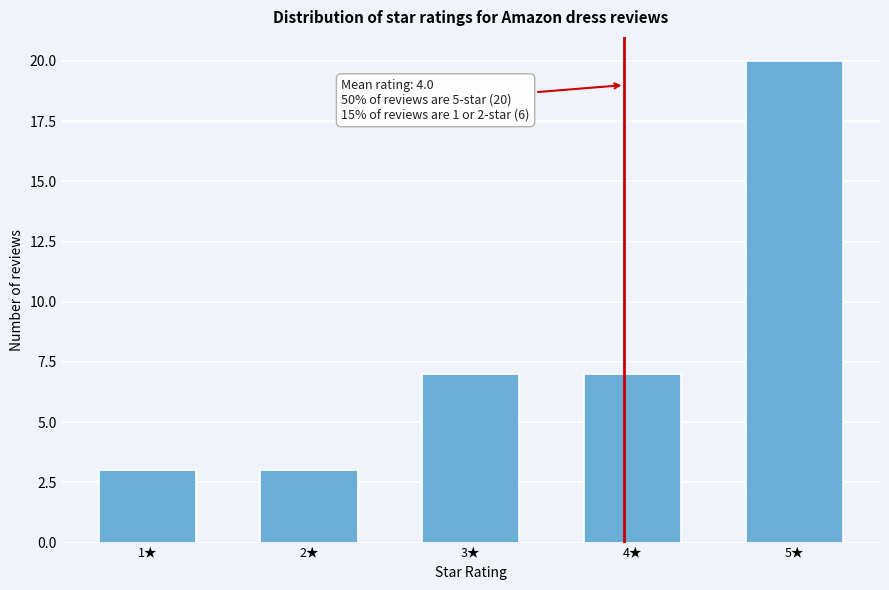

Reading right to left, transcribe all the data shown in this chart.

5★=20	4★=7	3★=7	2★=3	1★=3